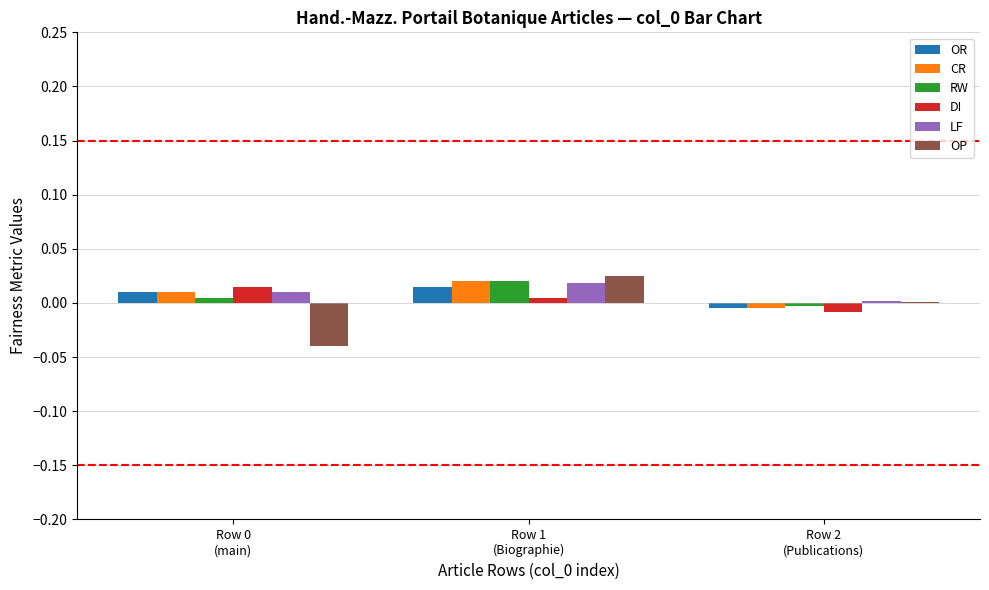

How many distinct data groups are displayed?

6